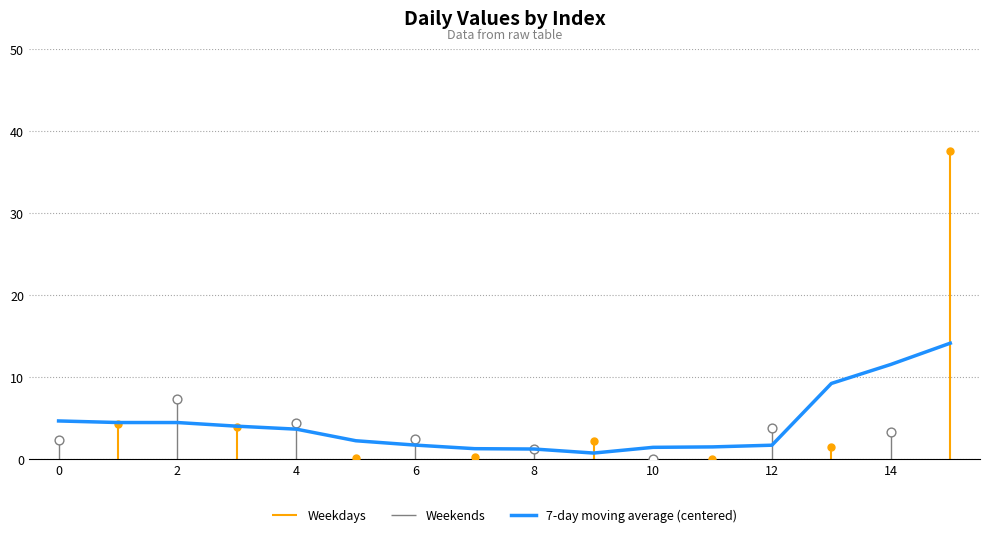

Is it true that 7-day moving average (centered) equals 1.7 at 12?

True